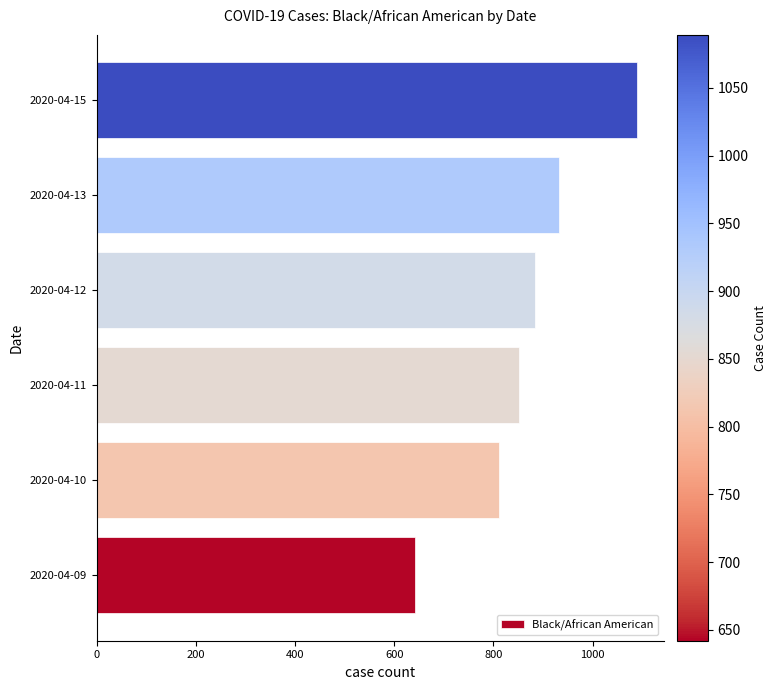

Rank the categories by value from lowest to highest.

2020-04-09, 2020-04-10, 2020-04-11, 2020-04-12, 2020-04-13, 2020-04-15